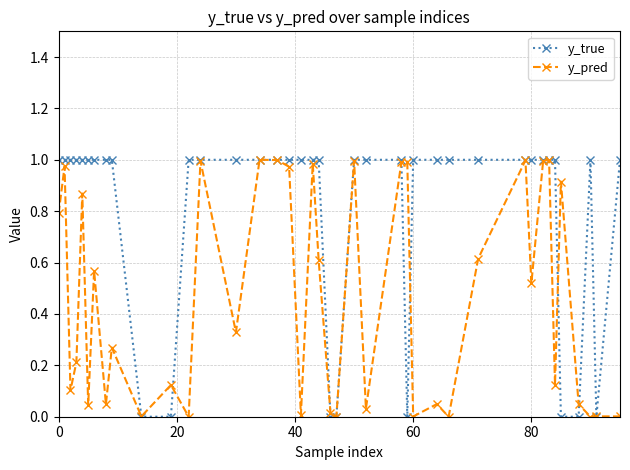

Which series has the largest total across all categories?

y_true